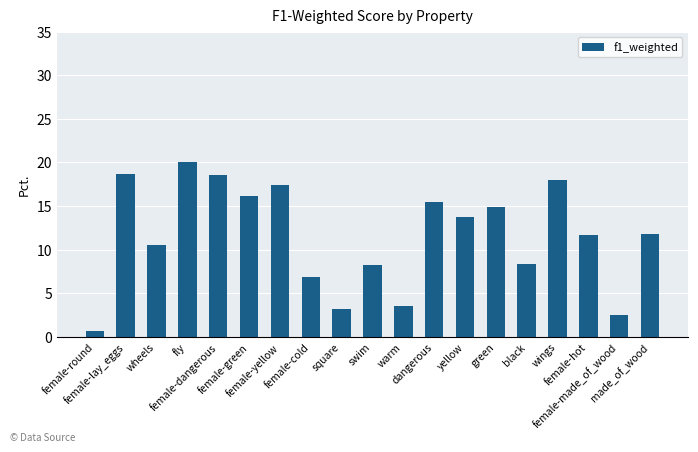

How many bars are there in total?

19